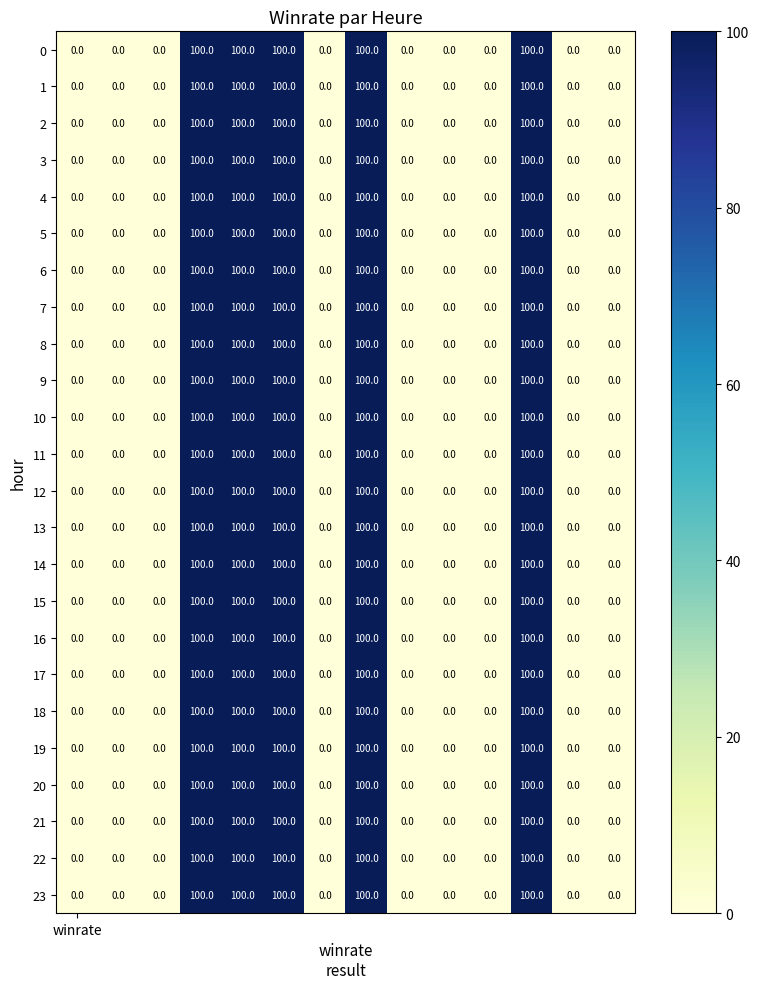

What is the highest value of the 9 series?

100